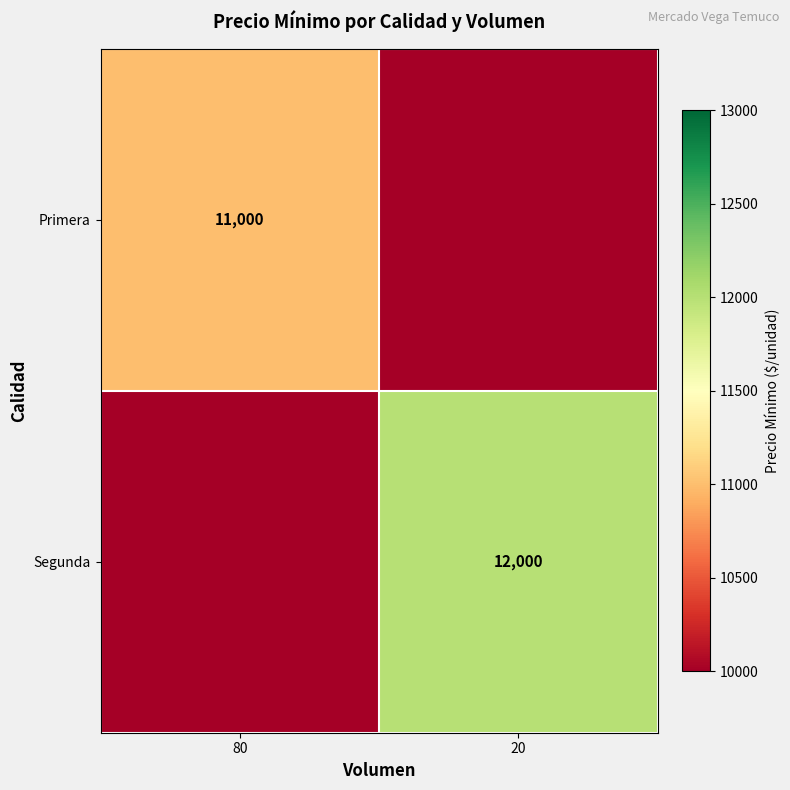

The value of Segunda at 20 is 12000. True or false?

True